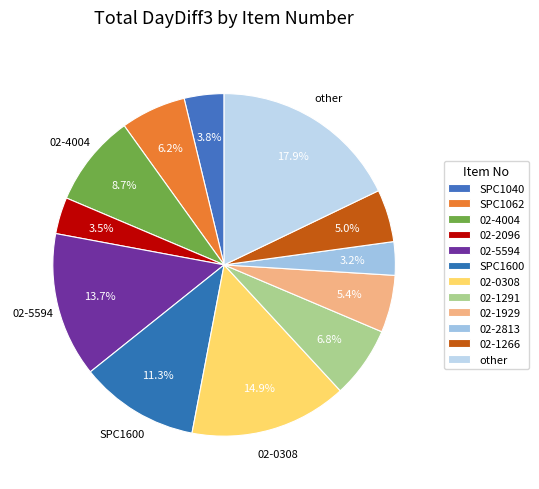

How many segments does this pie chart have?

12